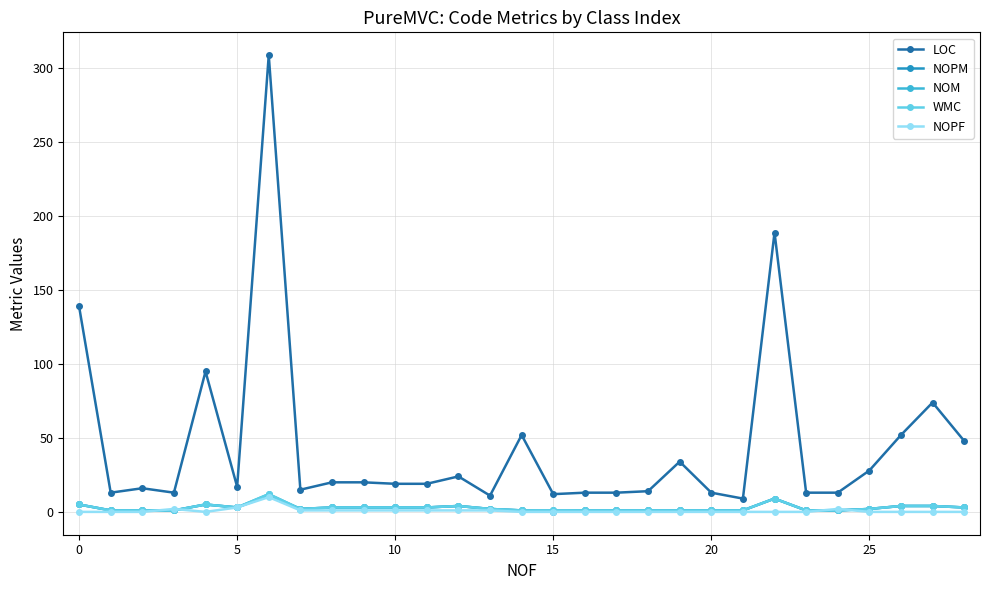

What is the label of the 9th point from the left?

8